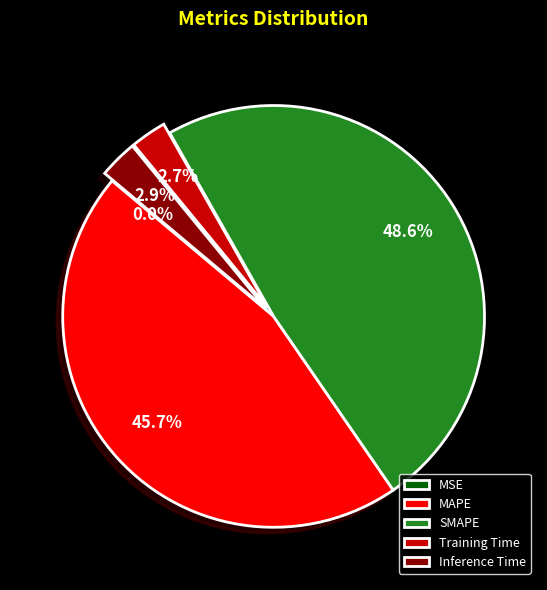

Approximately how many times larger is the value at MAPE compared to SMAPE?

0.9